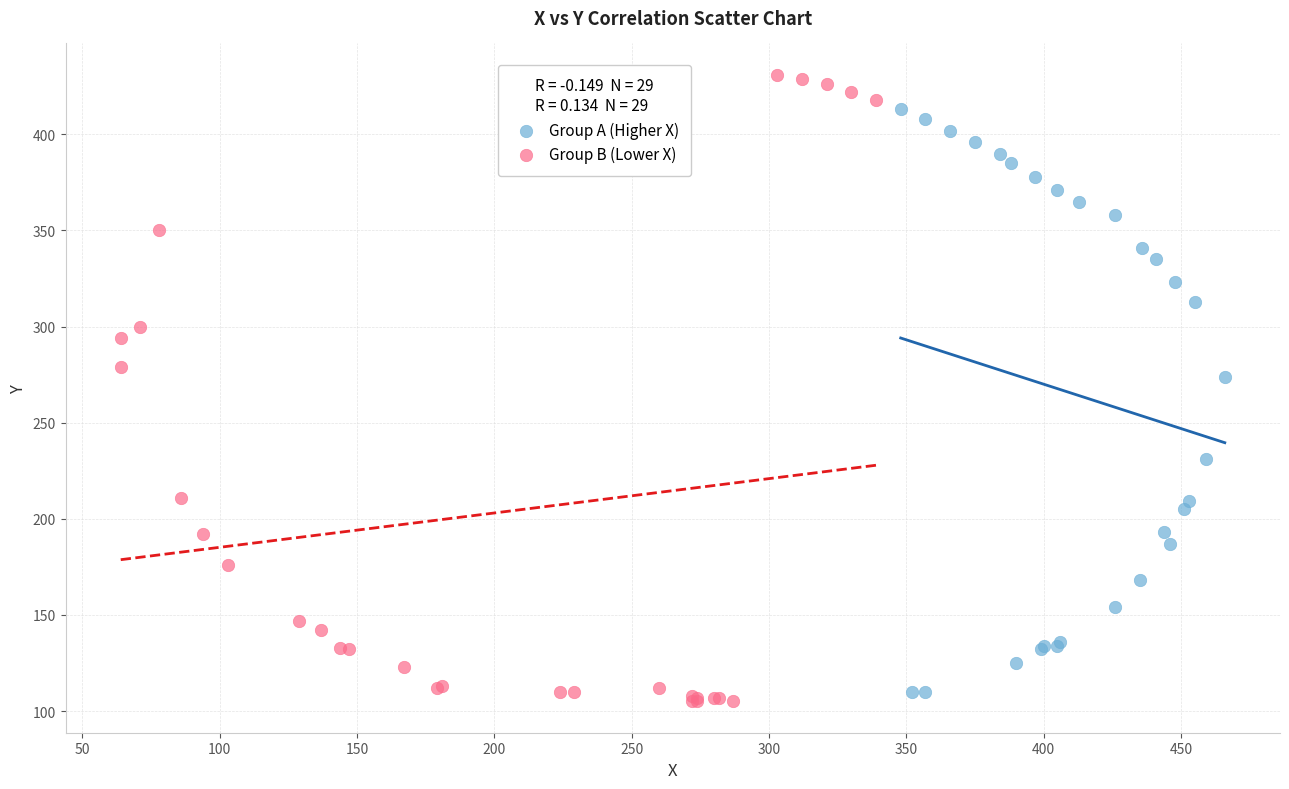

Which series has the largest Y range (max minus min)?

Group B (Lower X)